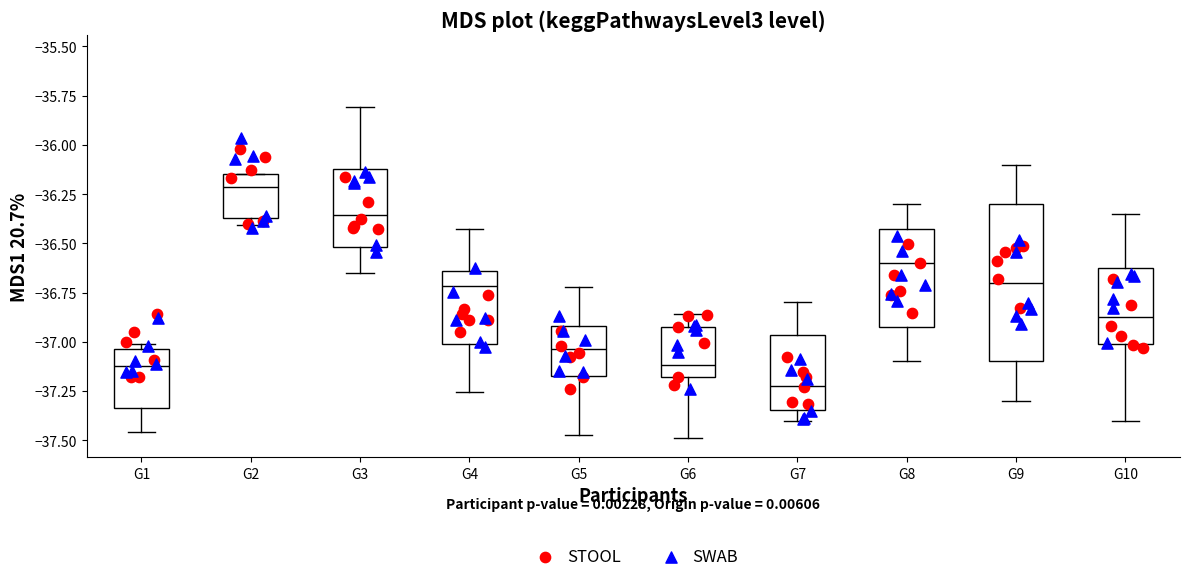

Reading left to right, read every box against the y-axis: the position of its median line, the range the box covers, and the ends of its whiskers. The values are not printed on the chart, so give them approximately, as read against the axis.

G1: median -37.10, box -37.35 to -37.05, whiskers -37.45 to -37.00
G2: median -36.20, box -36.35 to -36.15, whiskers -36.40 to -36.15
G3: median -36.35, box -36.50 to -36.10, whiskers -36.65 to -35.80
G4: median -36.70, box -37.00 to -36.65, whiskers -37.25 to -36.45
G5: median -37.05, box -37.15 to -36.90, whiskers -37.45 to -36.70
G6: median -37.10, box -37.20 to -36.90, whiskers -37.50 to -36.85
G7: median -37.20, box -37.35 to -36.95, whiskers -37.40 to -36.80
G8: median -36.60, box -36.90 to -36.40, whiskers -37.10 to -36.30
G9: median -36.70, box -37.10 to -36.30, whiskers -37.30 to -36.10
G10: median -36.85, box -37.00 to -36.60, whiskers -37.40 to -36.35